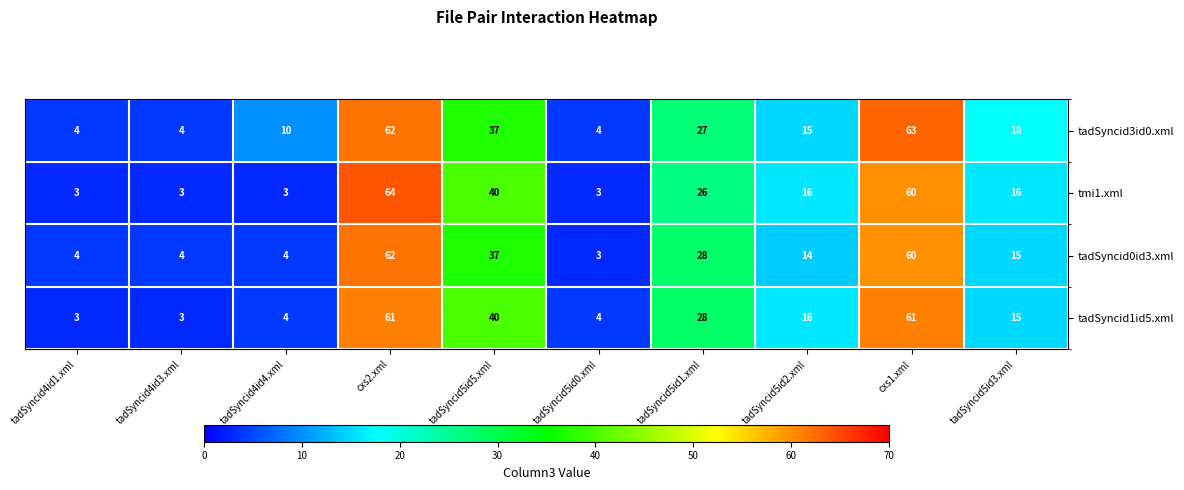

Read the tadSyncid1id5.xml value at tadSyncid4id1.xml.

3